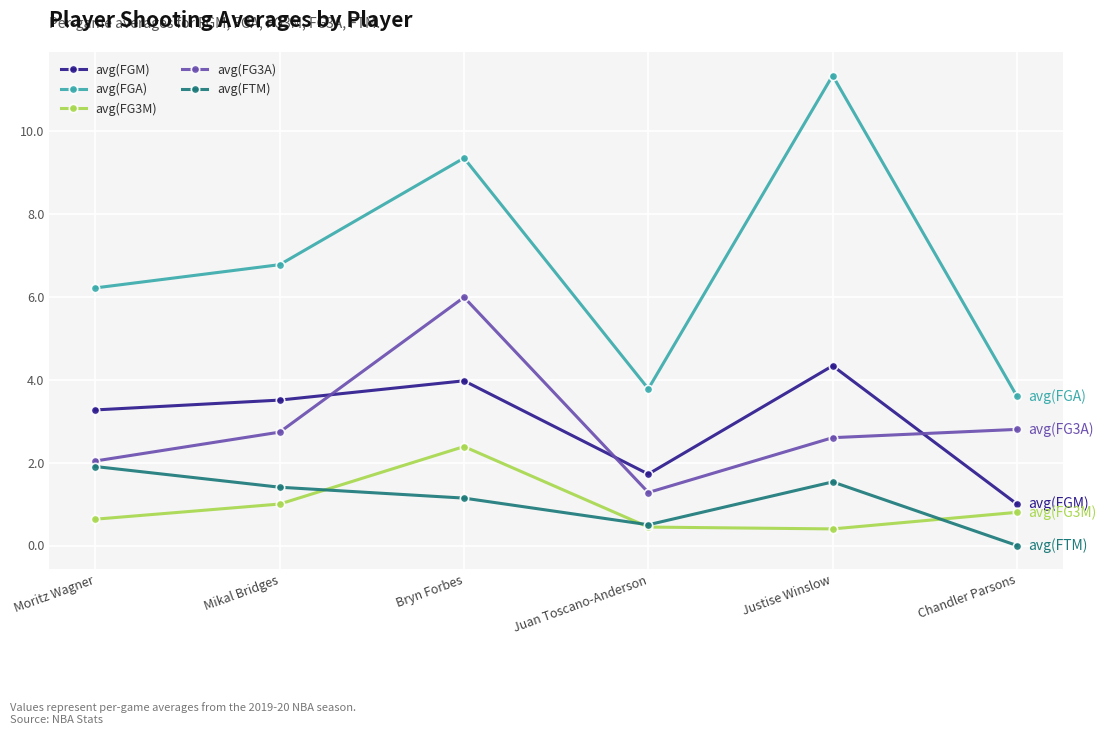

How many times do avg(FG3M) and avg(FTM) cross each other?

3